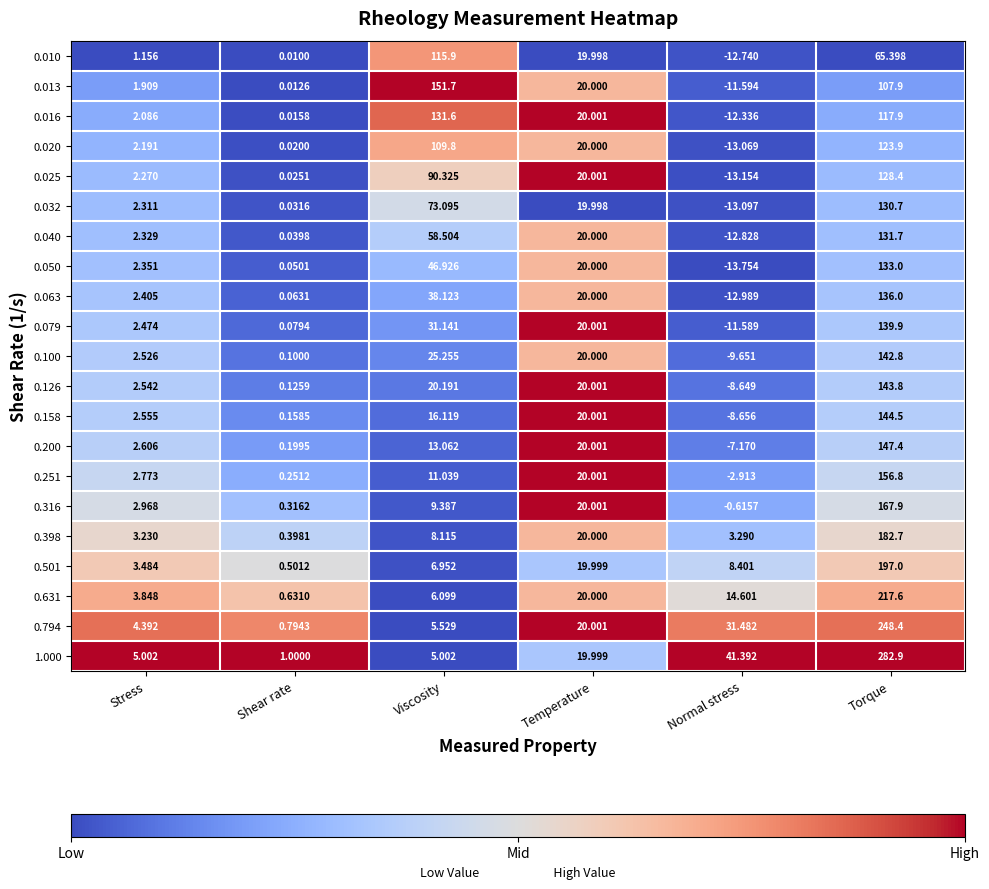

At Shear rate, list the series in order from largest to smallest.

1.000, 0.794, 0.631, 0.501, 0.398, 0.316, 0.251, 0.200, 0.158, 0.126, 0.100, 0.079, 0.063, 0.050, 0.040, 0.032, 0.025, 0.020, 0.016, 0.013, 0.010